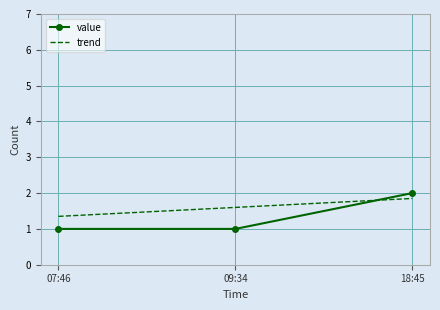

Rank the series at 09:34 from lowest to highest value.

value, trend